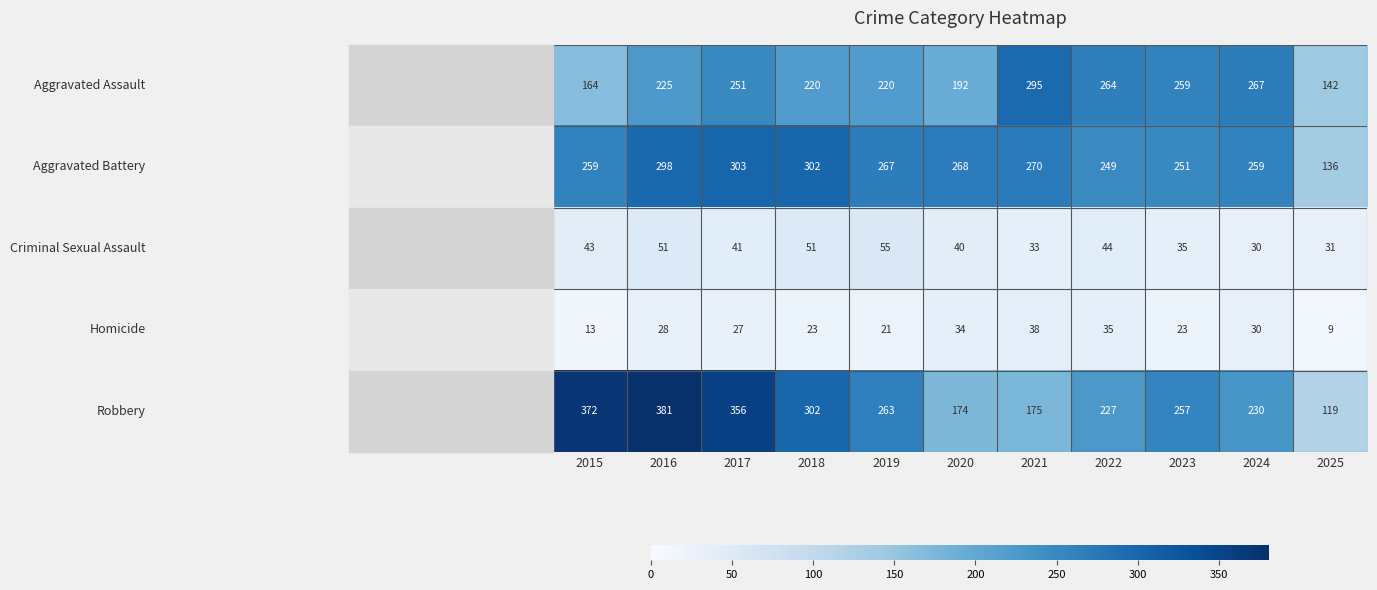

What is the difference between the highest and lowest values at 2018?

279